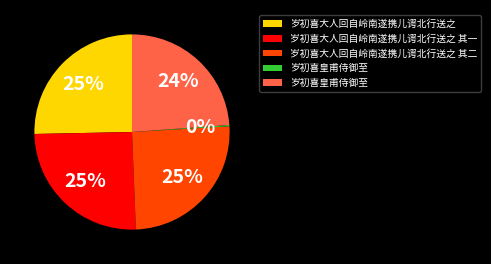

Is there any slice that represents more than half of the pie?

No